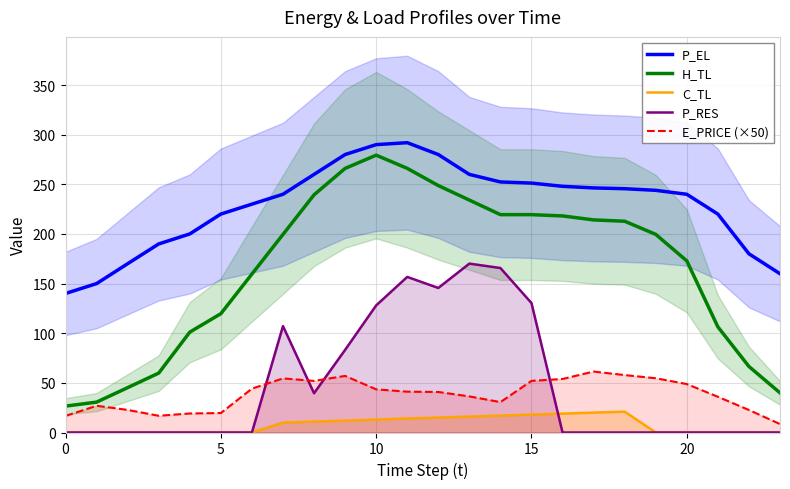

What is the spread (max minus min) of values at 22?

180.0